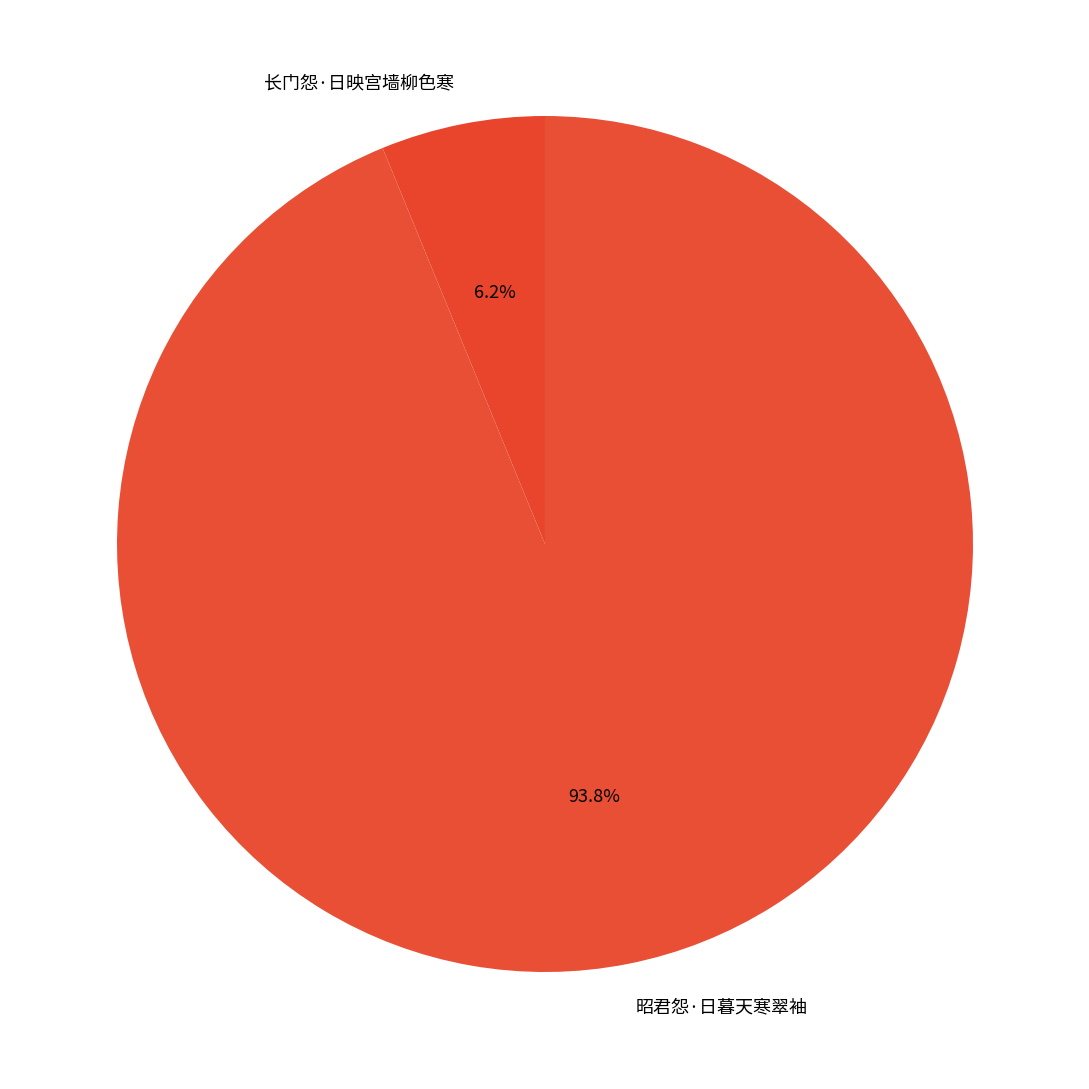

To the nearest percent, what is the difference between the 昭君怨·日暮天寒翠袖 and 长门怨·日映宫墙柳色寒 slice percentages?

88%